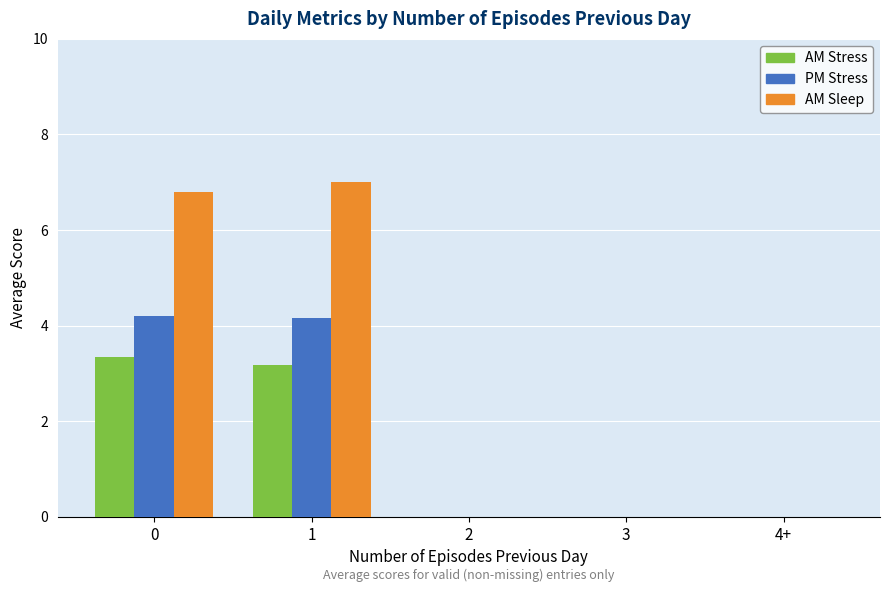

Is it true that PM Stress equals 1.5 at 3?

False